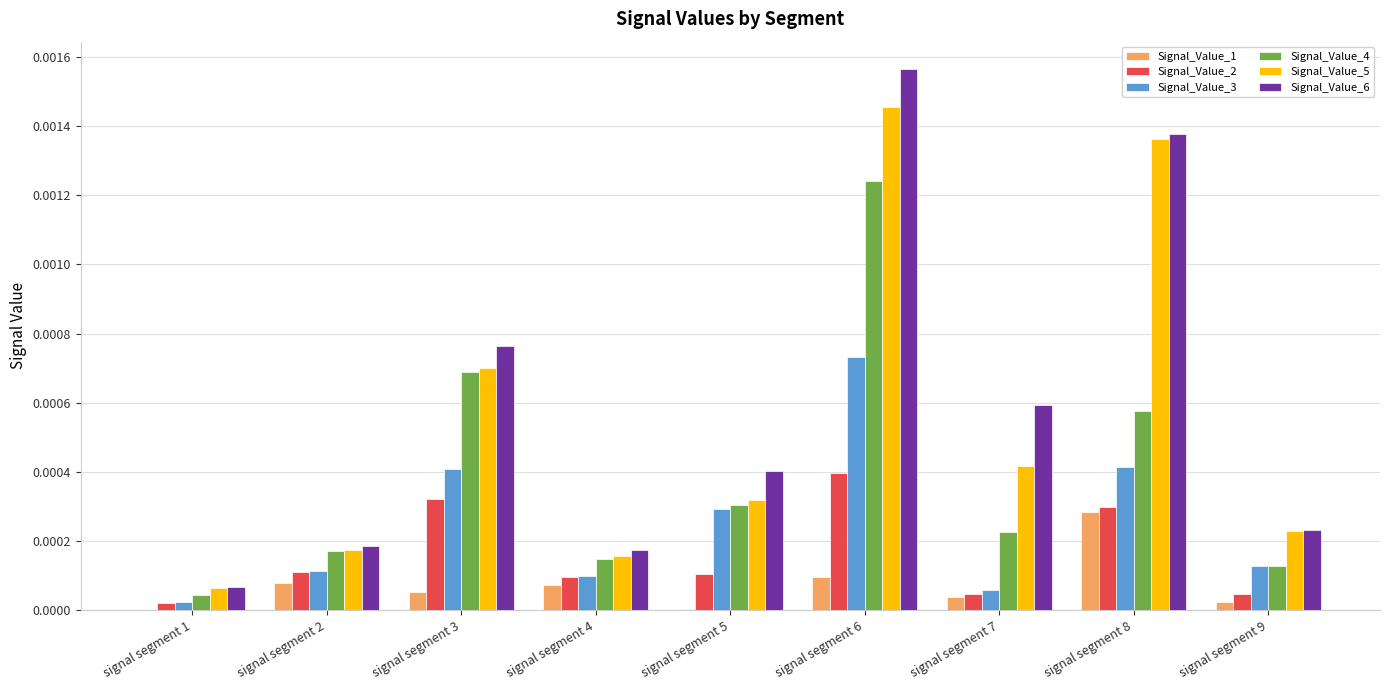

What are all the series names shown in the legend?

Signal_Value_1, Signal_Value_2, Signal_Value_3, Signal_Value_4, Signal_Value_5, Signal_Value_6